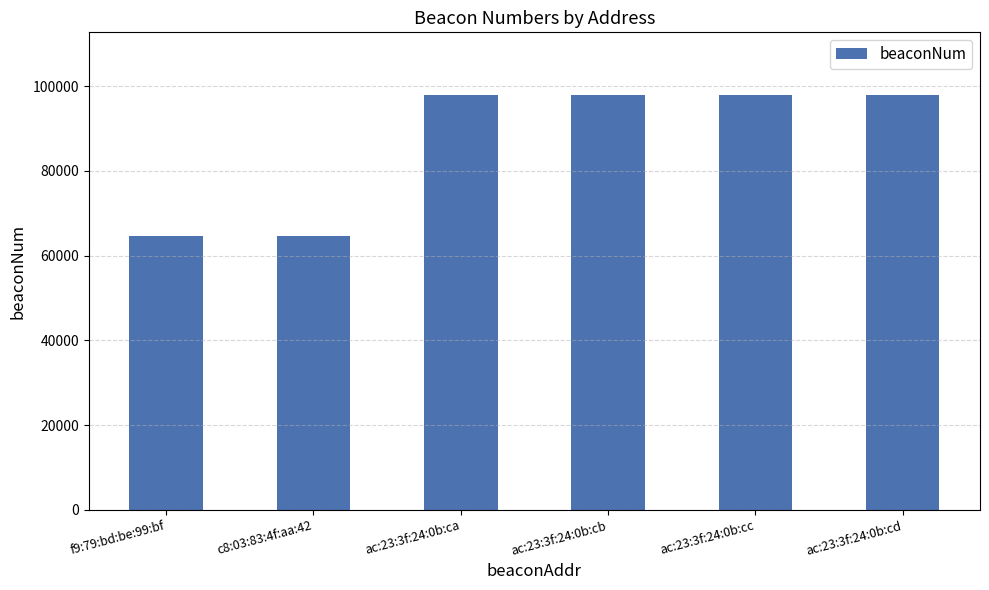

Is it true that the value at c8:03:83:4f:aa:42 is 38239?

False